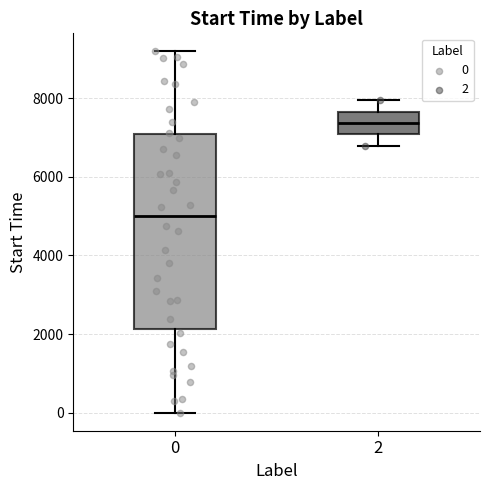

Which box has the lowest median line?

0